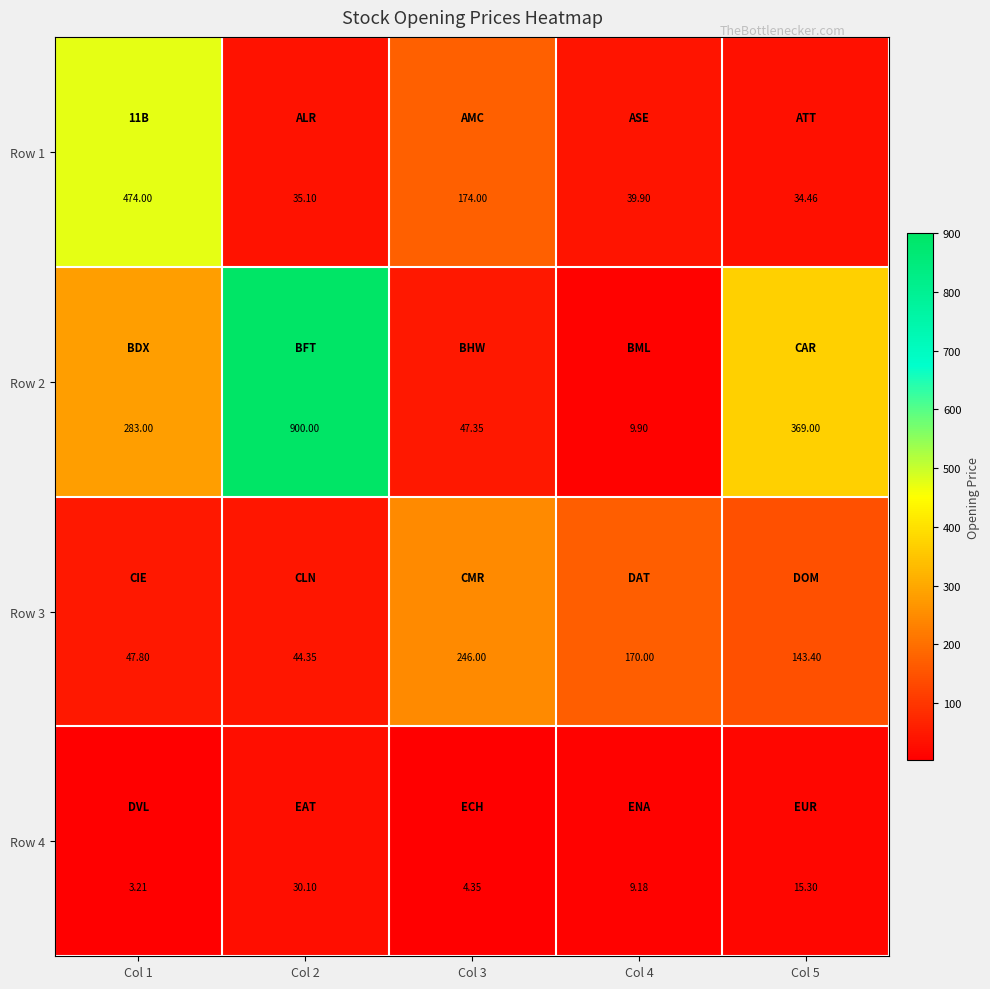

At Col 5, list the series in order from largest to smallest.

Row 2, Row 3, Row 1, Row 4